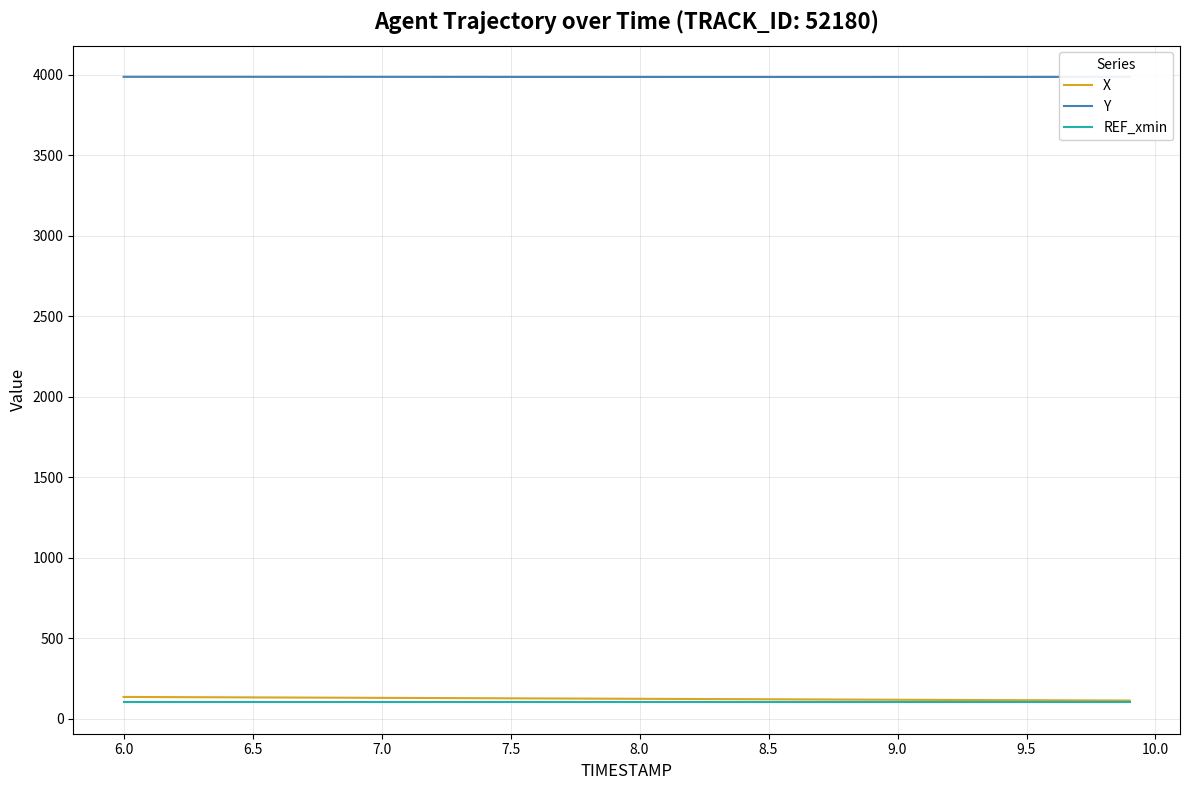

Which series has the largest total across all categories?

Y